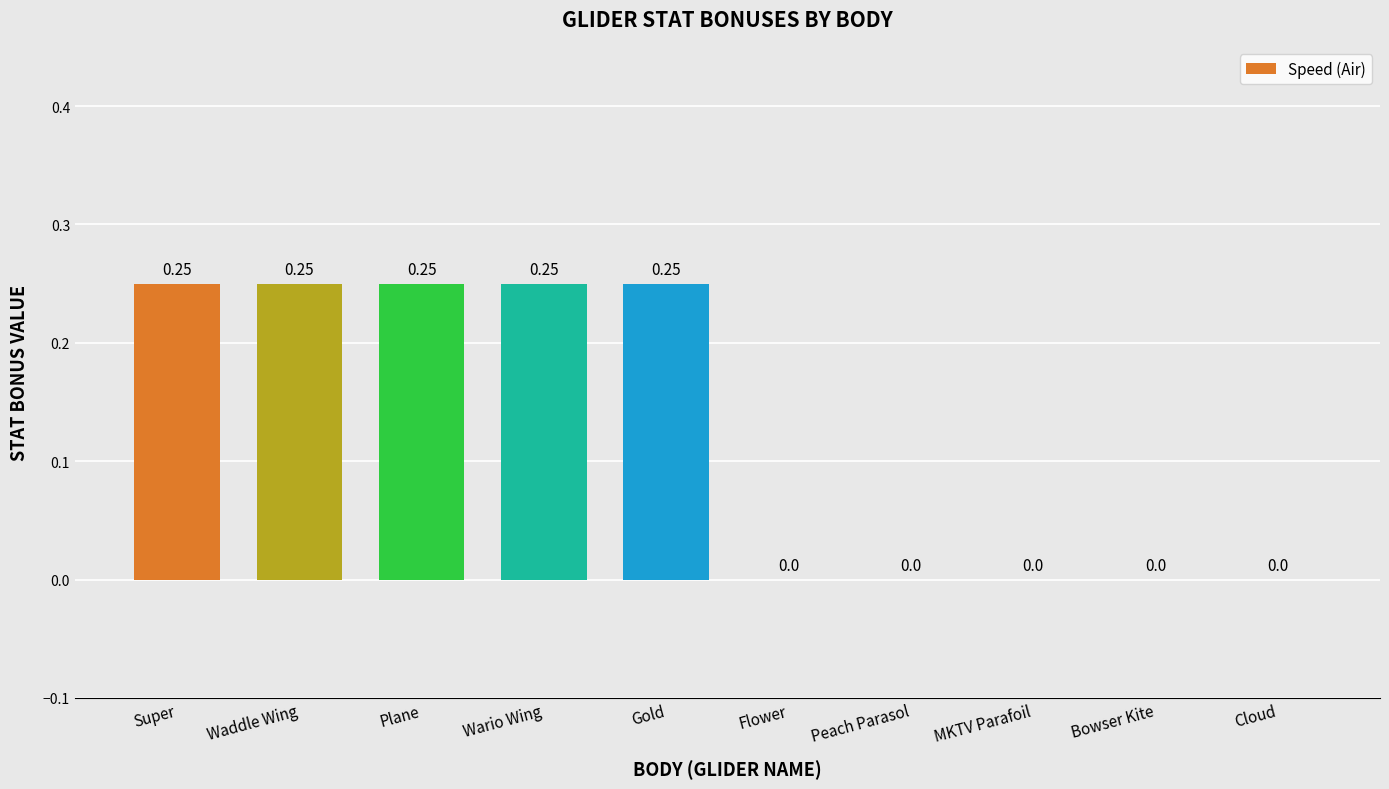

Count the number of values greater than 0.

5